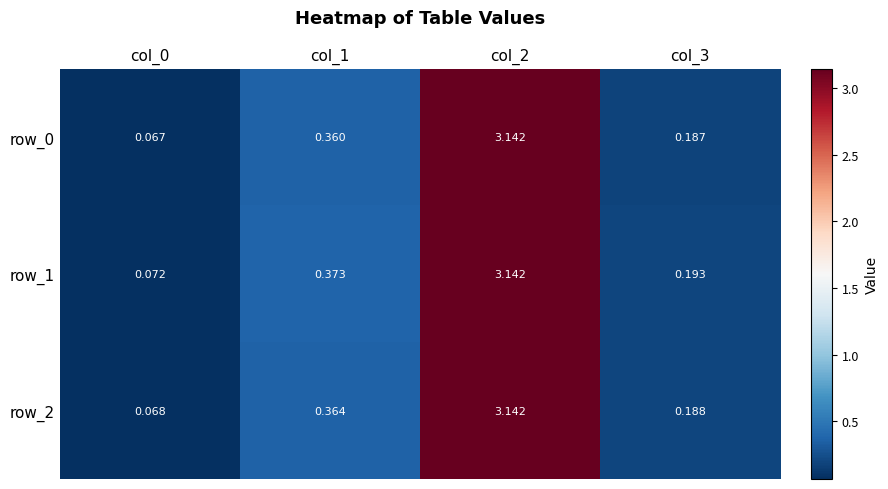

What is the sum of all row_1 values?

3.8